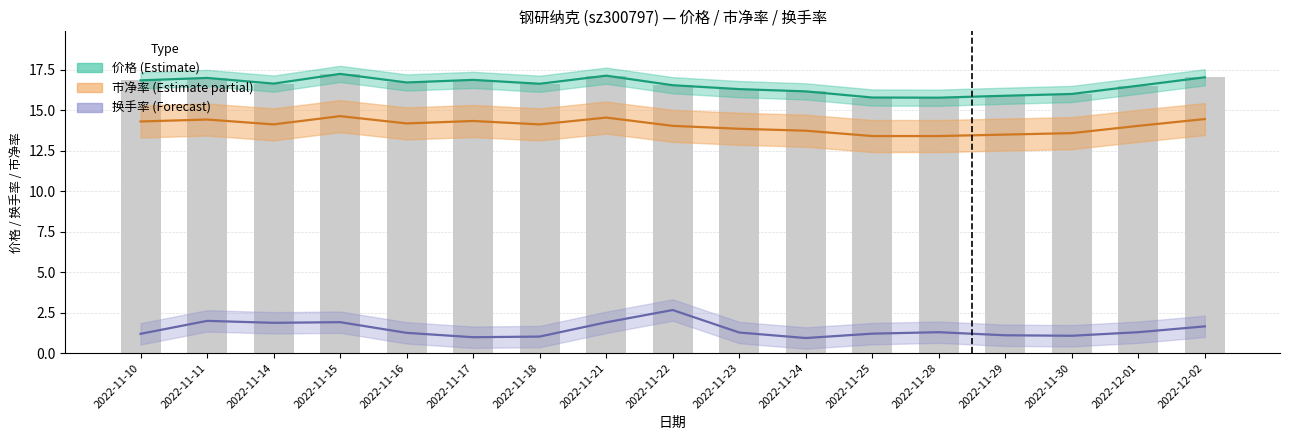

What is the spread (max minus min) of values at 2022-11-30?

14.9